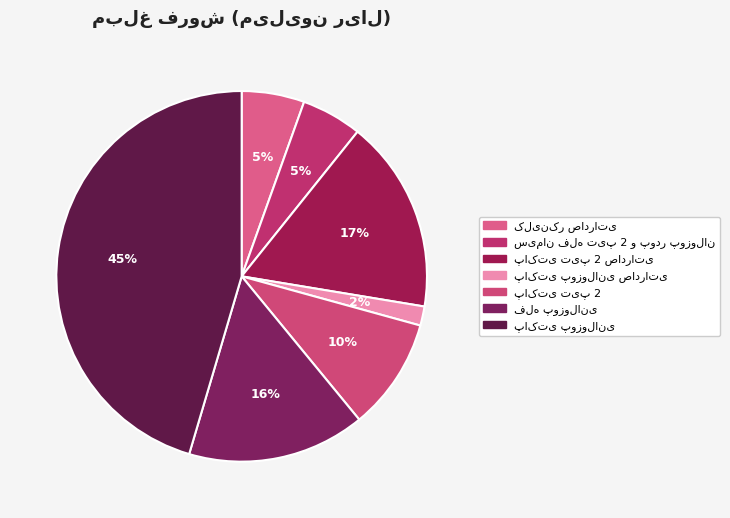

Is it true that پاکتی پوزولانی is 45% of the pie?

True